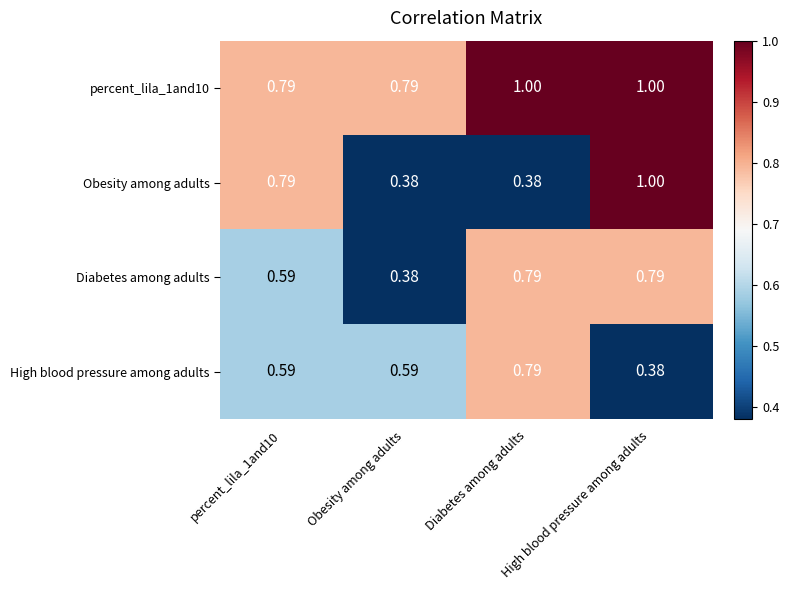

What is the total value across all series at Diabetes among adults?

3.0